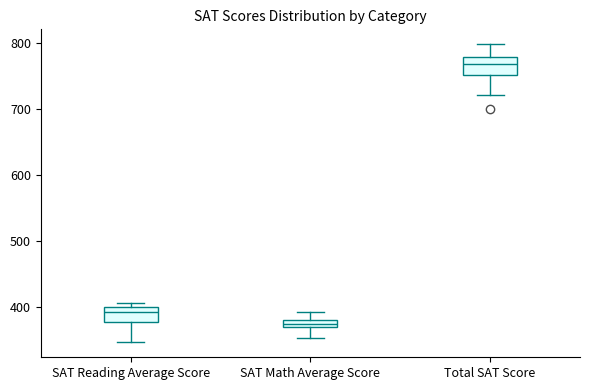

Which box's median line is the highest?

Total SAT Score